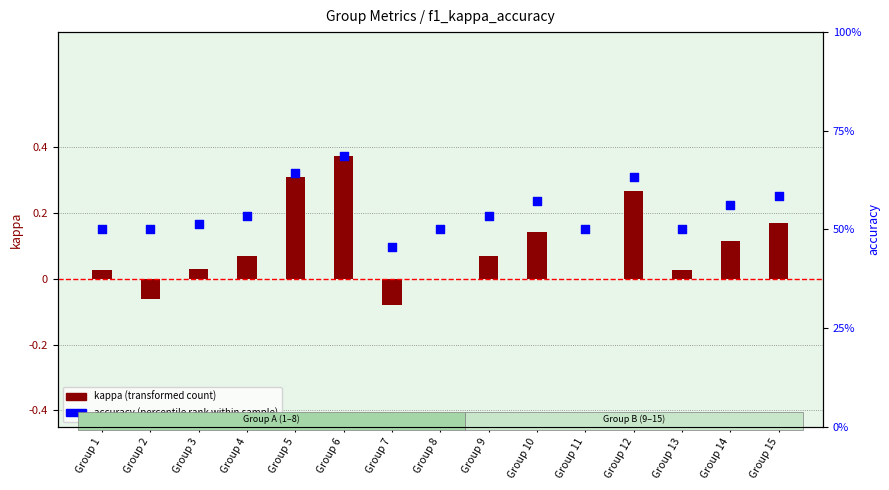

Which series has the largest total across all categories?

accuracy (percentile rank)